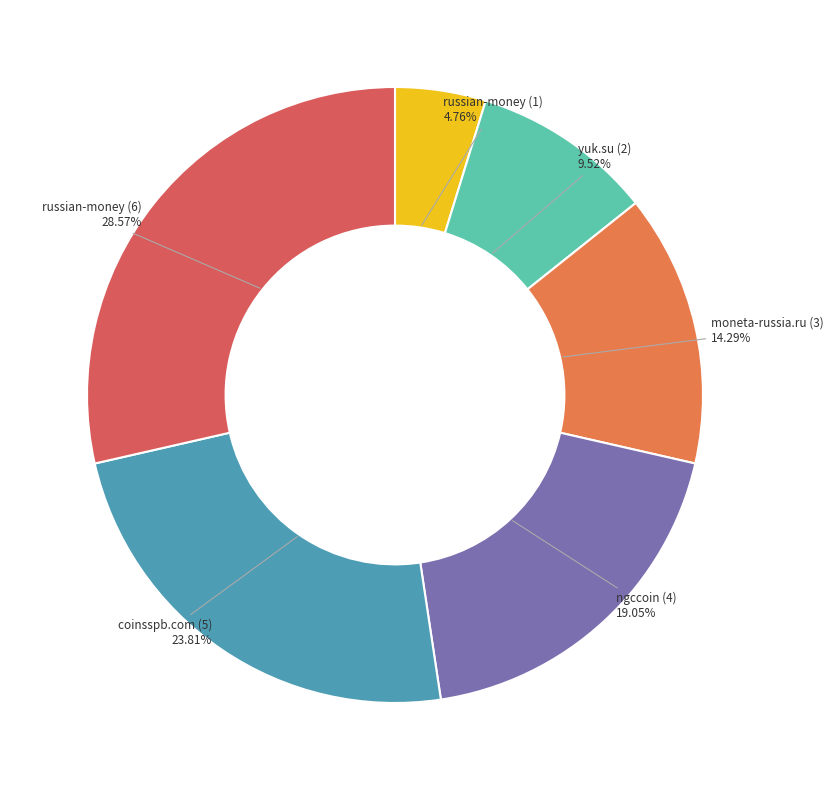

To the nearest percent, what is the difference between the yuk.su (2) and moneta-russia.ru (3) slice percentages?

5%